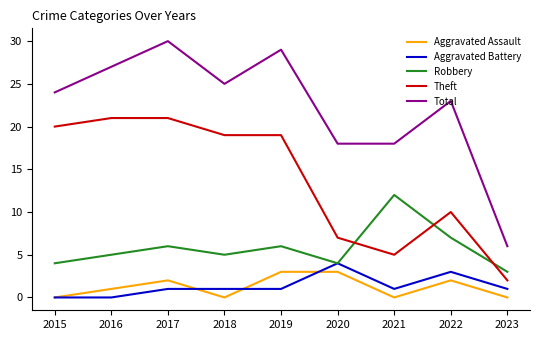

True or false: Robbery and Total intersect in this chart.

False